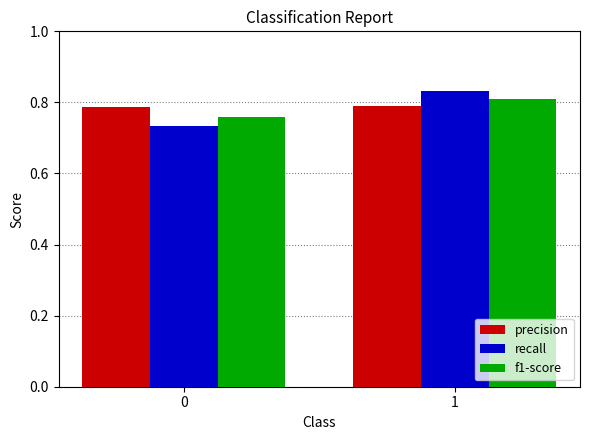

Are the bars horizontal?

No